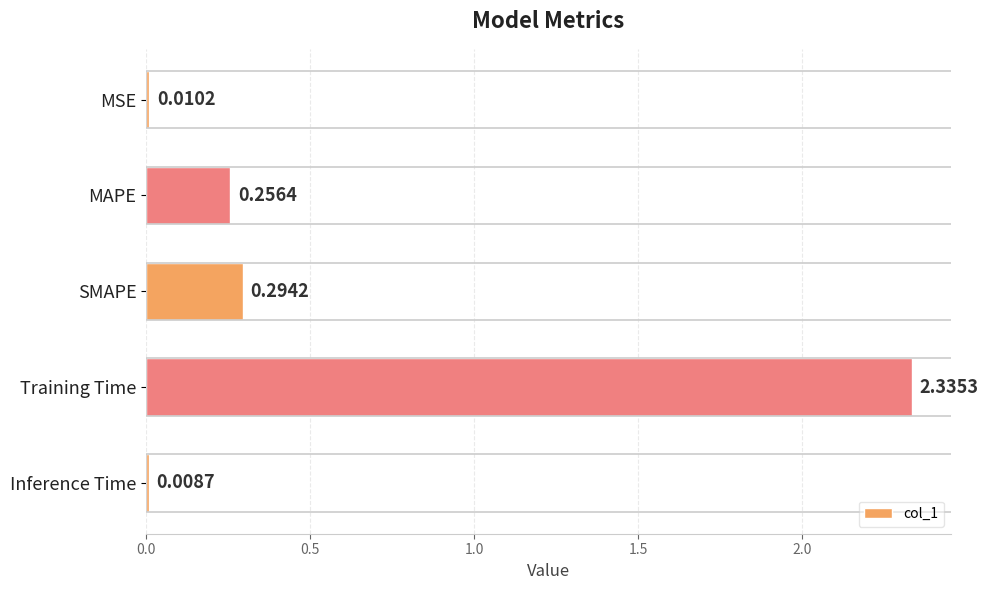

What is the average value?

0.6